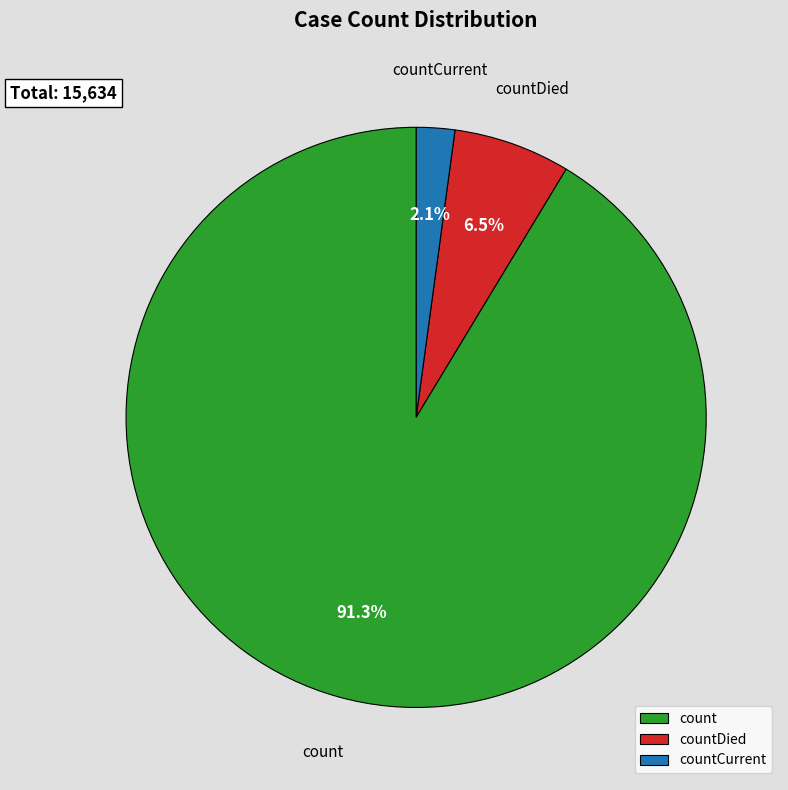

What is the largest slice in the pie chart?

count